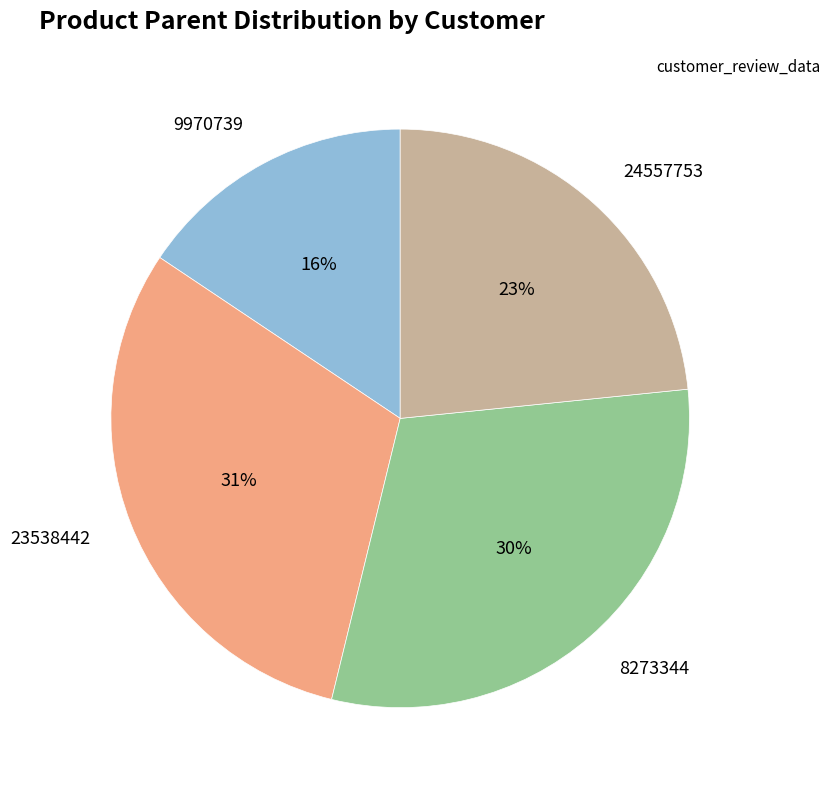

To the nearest percent, what is the difference between the 8273344 and 24557753 slice percentages?

7%